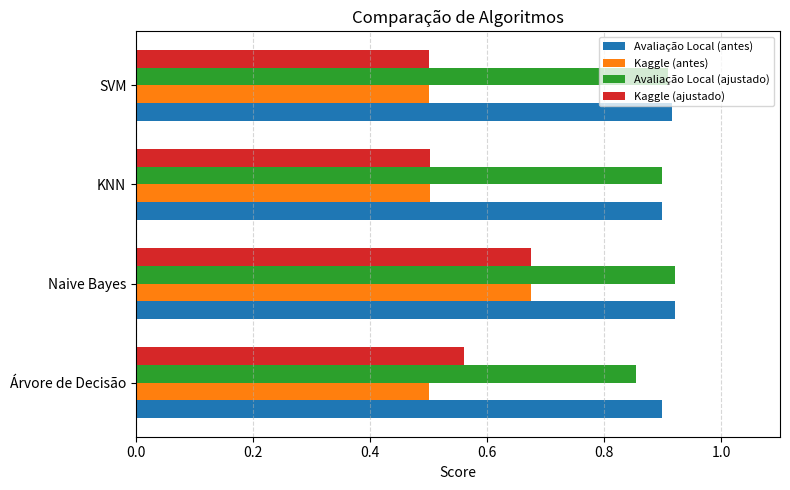

Is it true that Kaggle (ajustado) equals 0.5 at KNN?

True